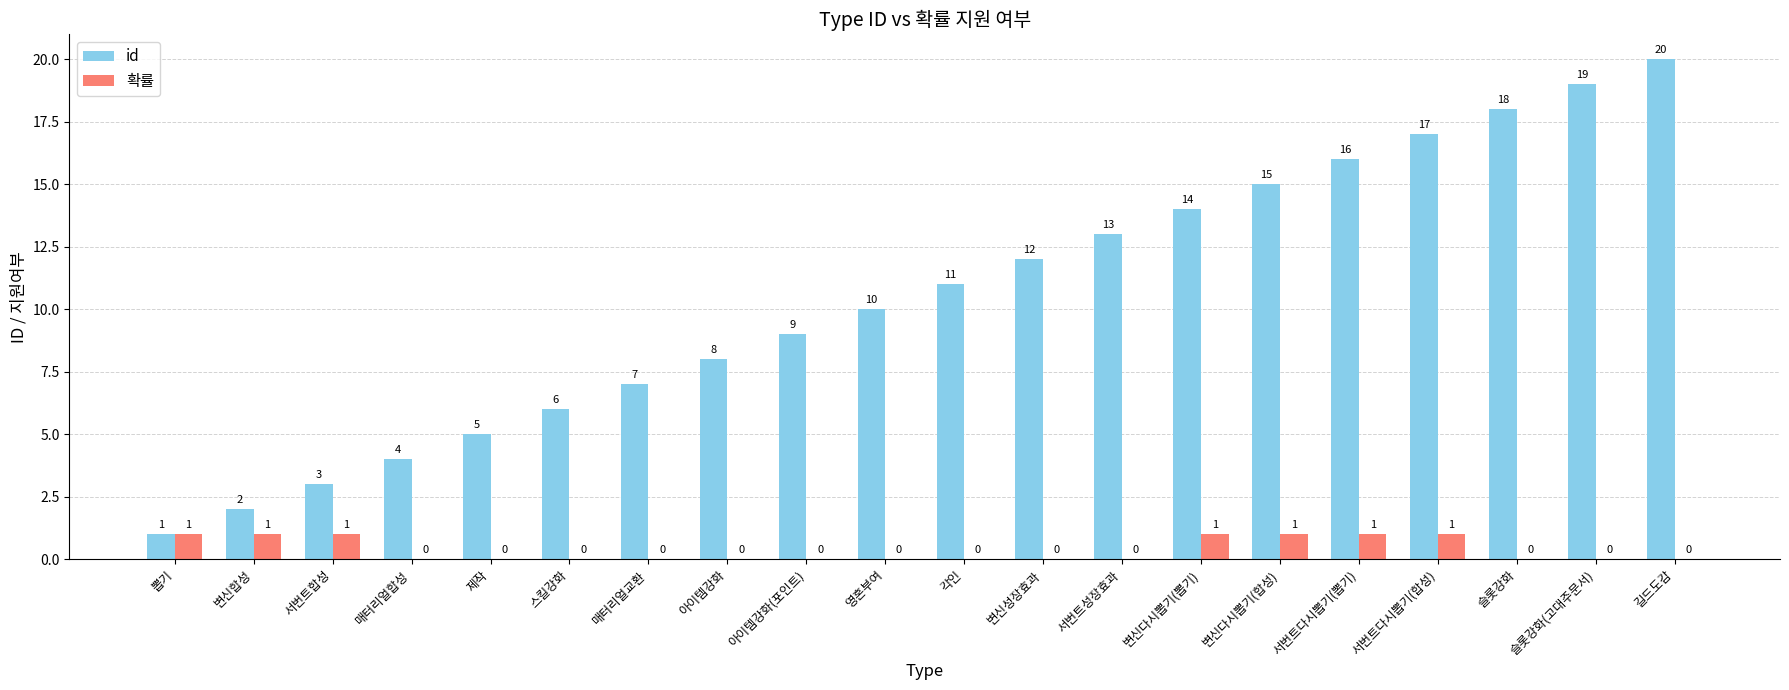

What is the total value across all series at 변신성장효과?

12